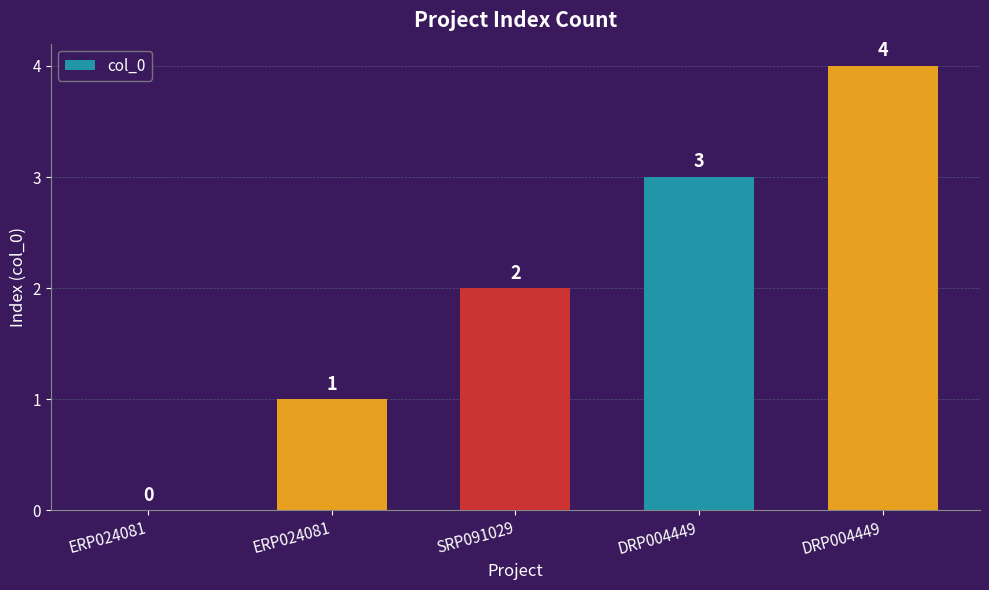

What is the sum of all values?

10